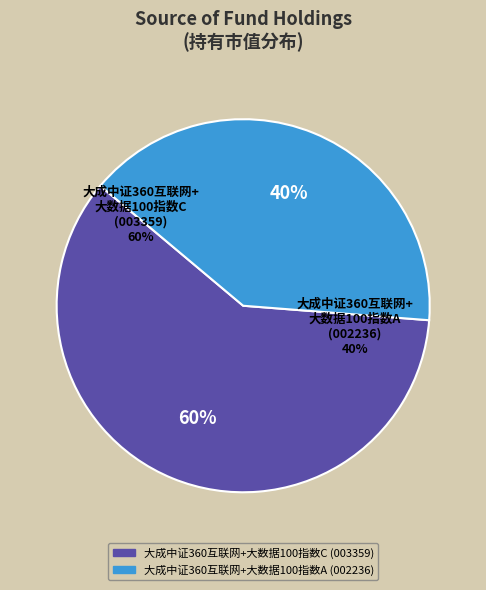

Count the number of slices in the pie.

2